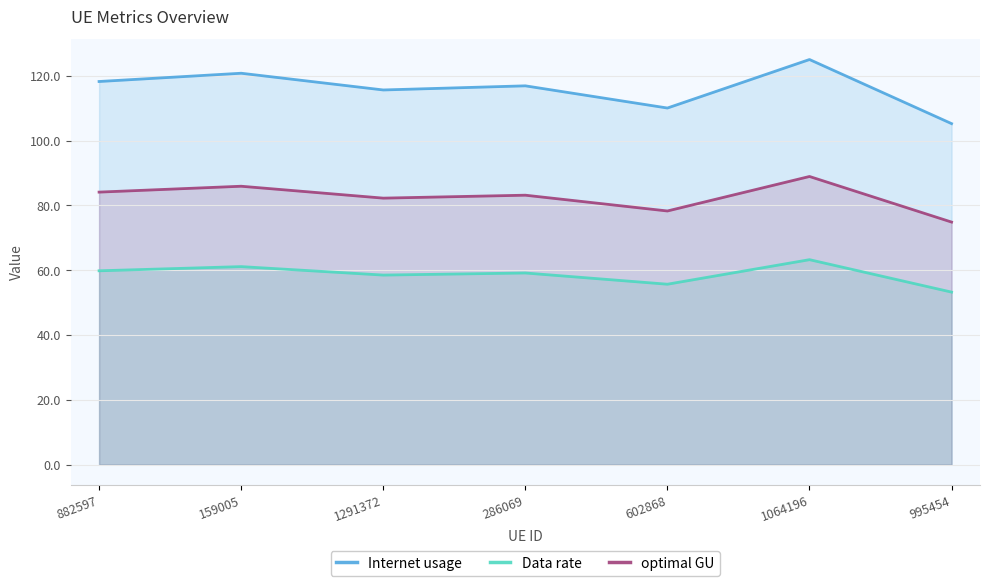

How many lines are shown in the chart?

3